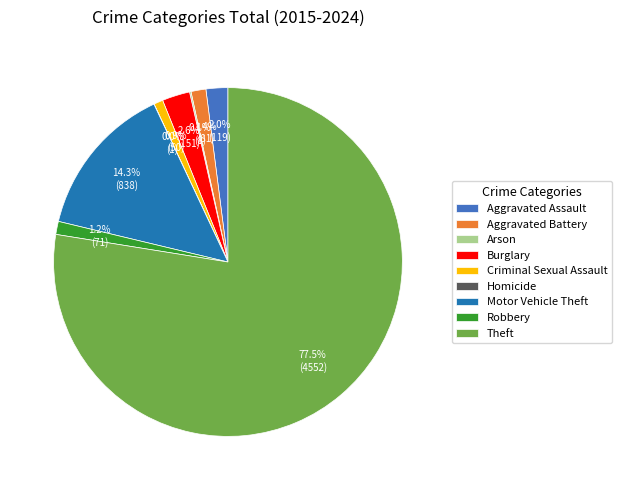

What is the ratio of the value at Burglary to the value at Aggravated Battery?

1.9